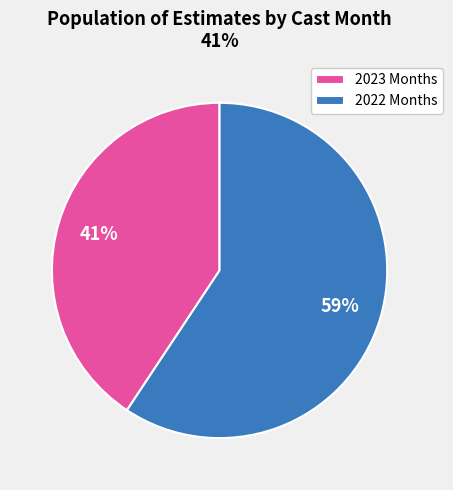

What percentage is the 2022 Months slice, to the nearest percent?

59%